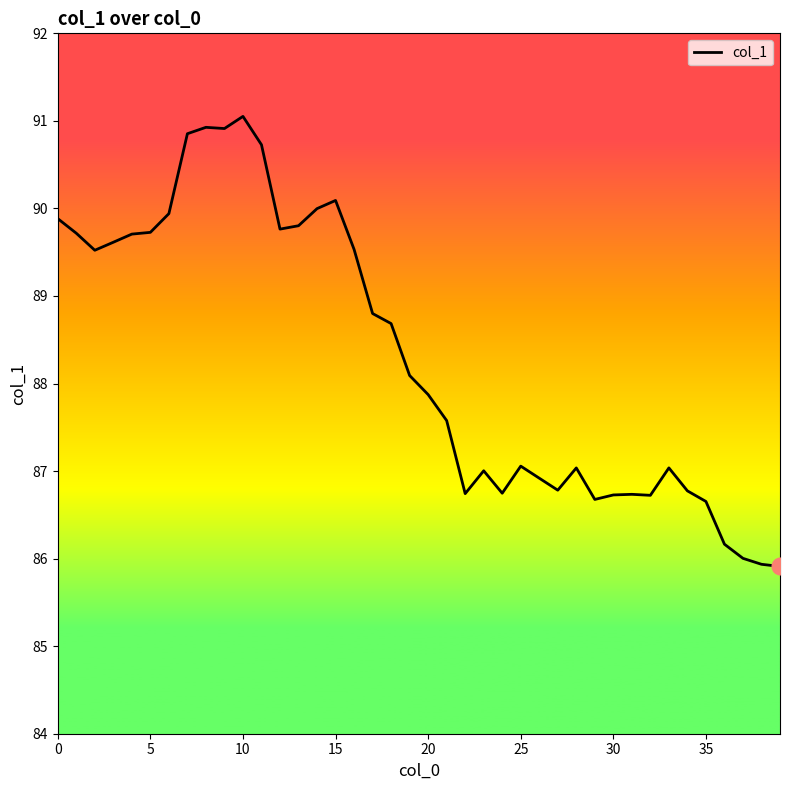

What is the difference between the maximum and minimum values?

5.1